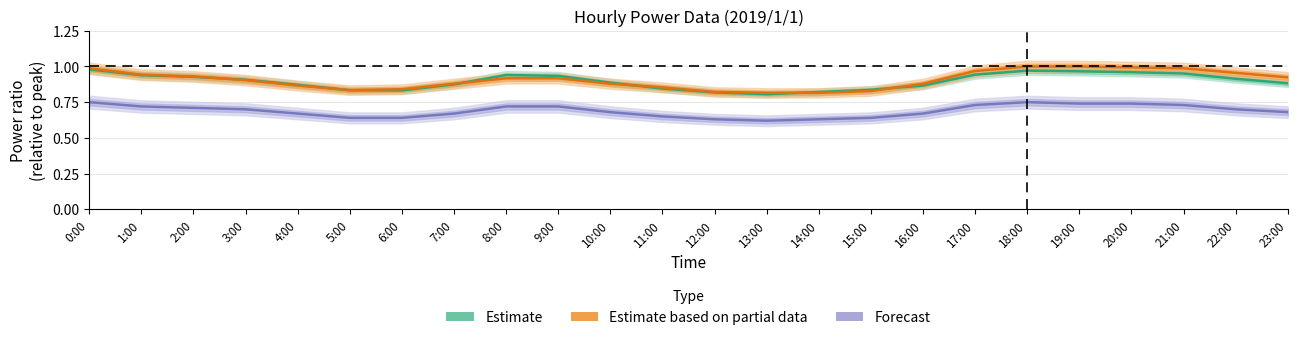

List the labels in order of Estimate value, smallest first.

13:00, 12:00, 14:00, 6:00, 5:00, 15:00, 11:00, 16:00, 4:00, 7:00, 23:00, 10:00, 3:00, 22:00, 2:00, 9:00, 1:00, 8:00, 17:00, 21:00, 20:00, 19:00, 18:00, 0:00